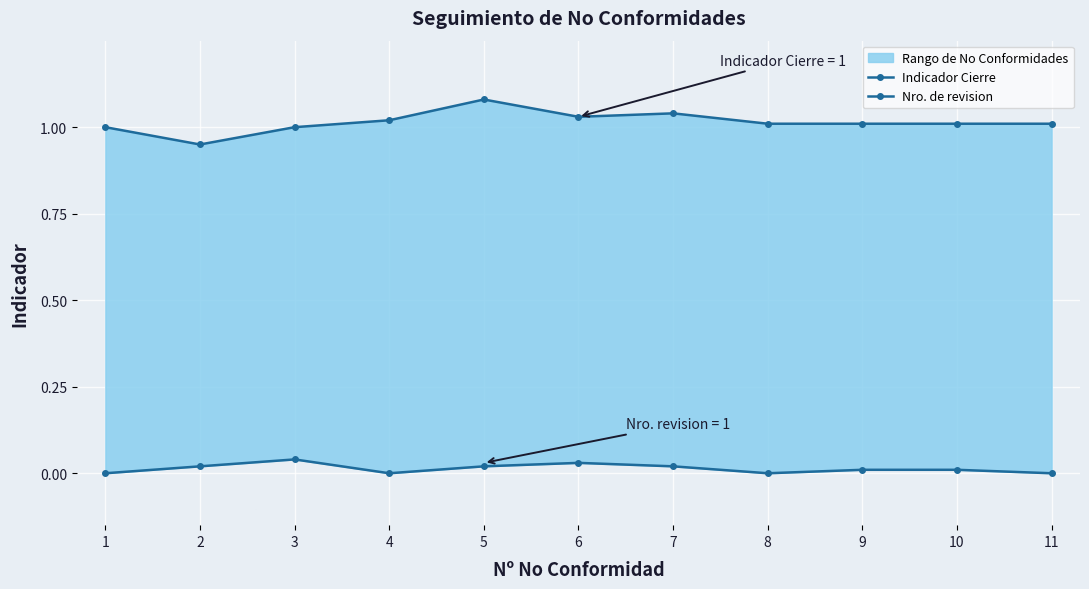

What is the difference between the maximum and minimum values in the Indicador Cierre series?

0.1